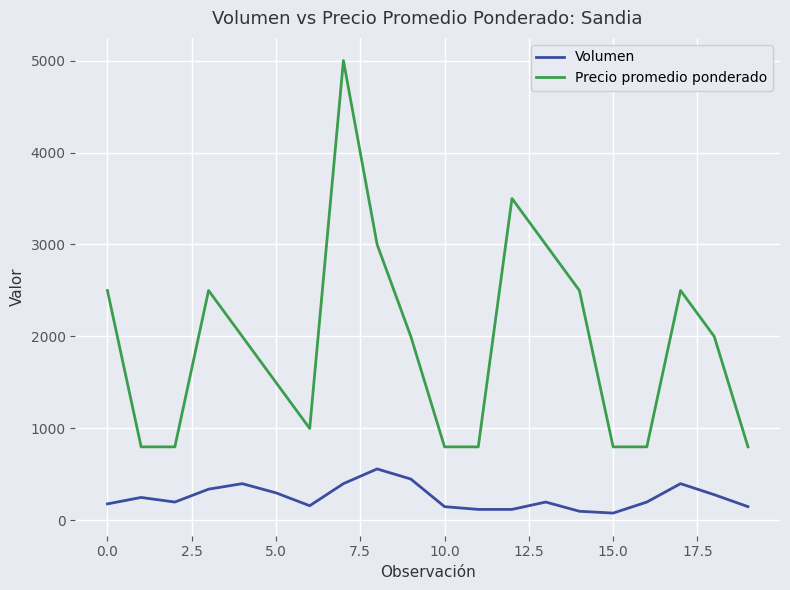

True or false: Volumen and Precio promedio ponderado cross at least once.

False